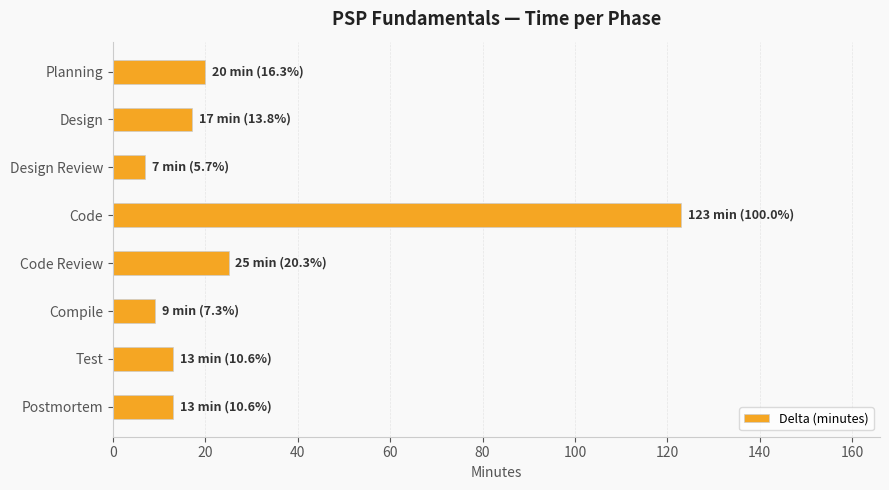

The chart shows a value of 13 at Test. True or false?

True